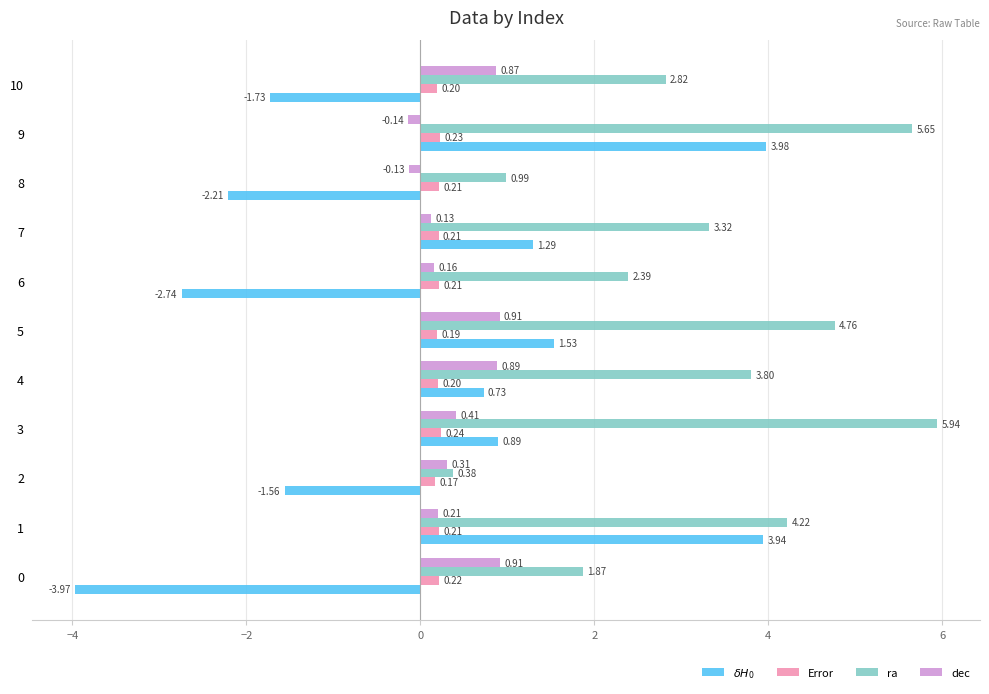

Which series has the largest total across all categories?

ra